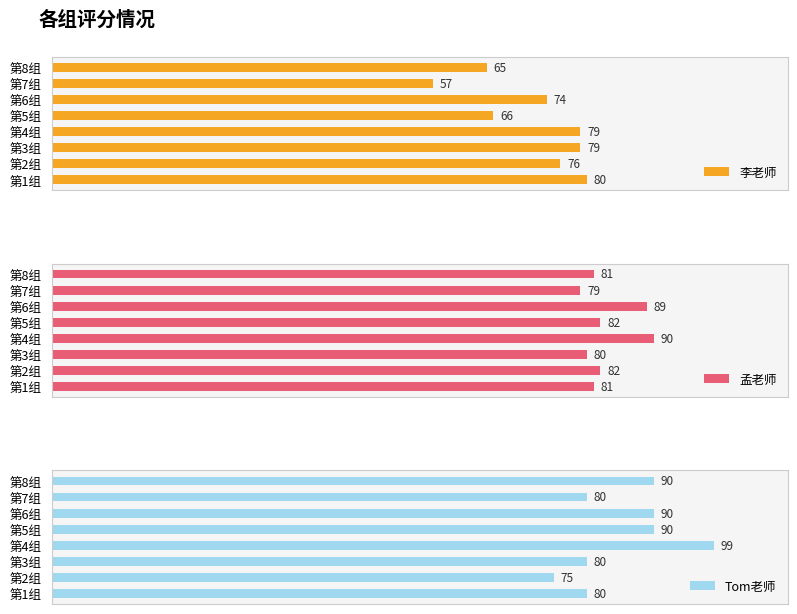

What is the difference between the maximum and minimum values in the 李老师 series?

23